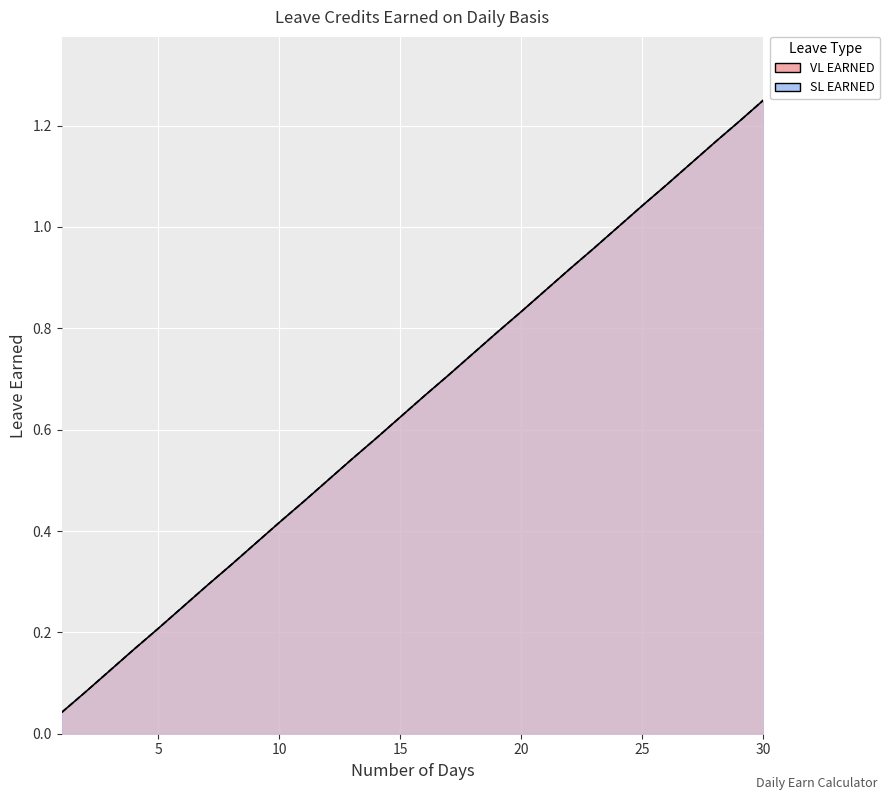

Which series has the largest total across all categories?

VL EARNED